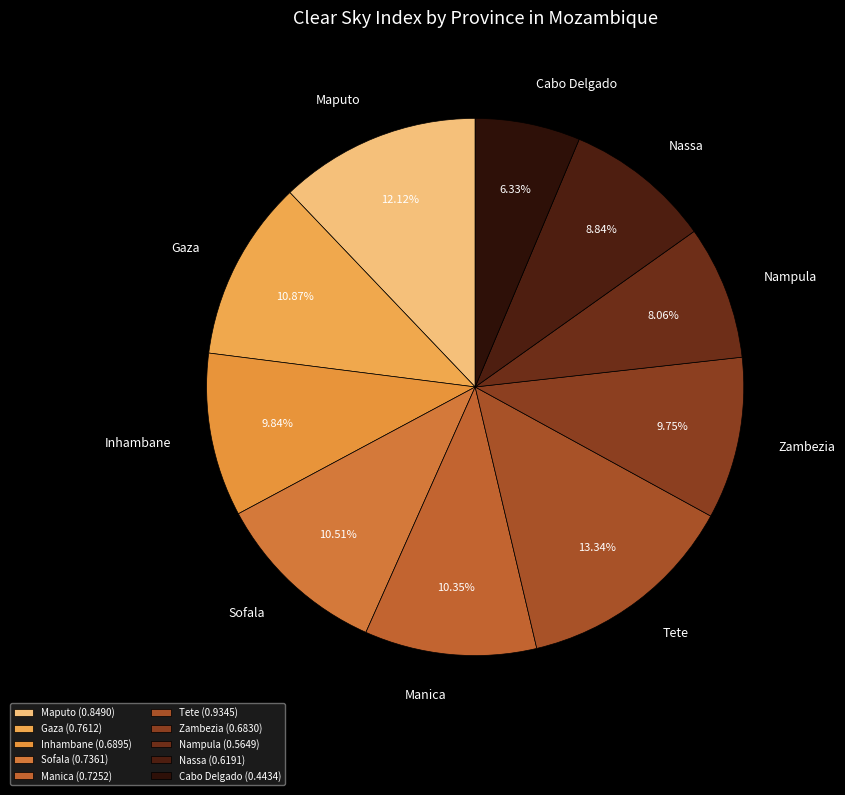

Which has a higher value, Nassa or Tete?

Tete